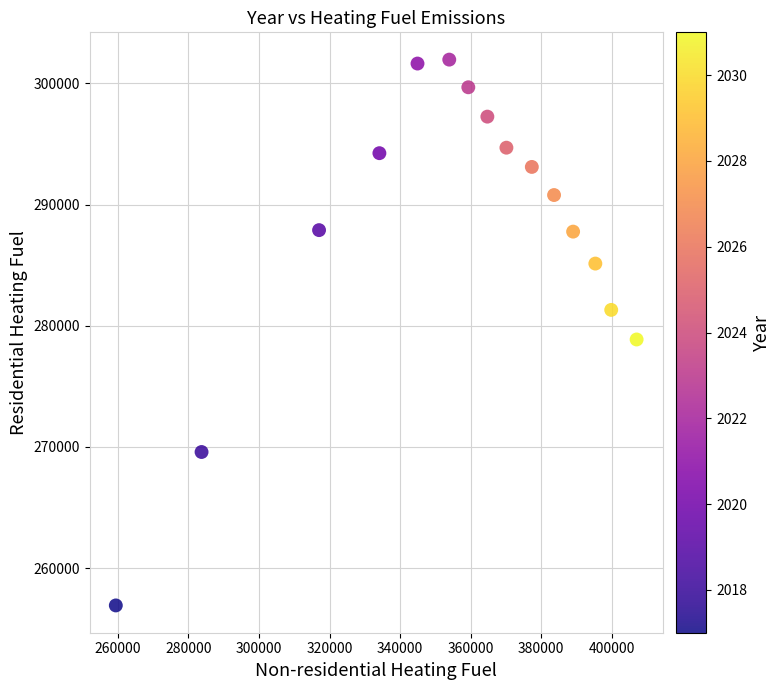

What is the range of Y values (max minus min)?

45054.3